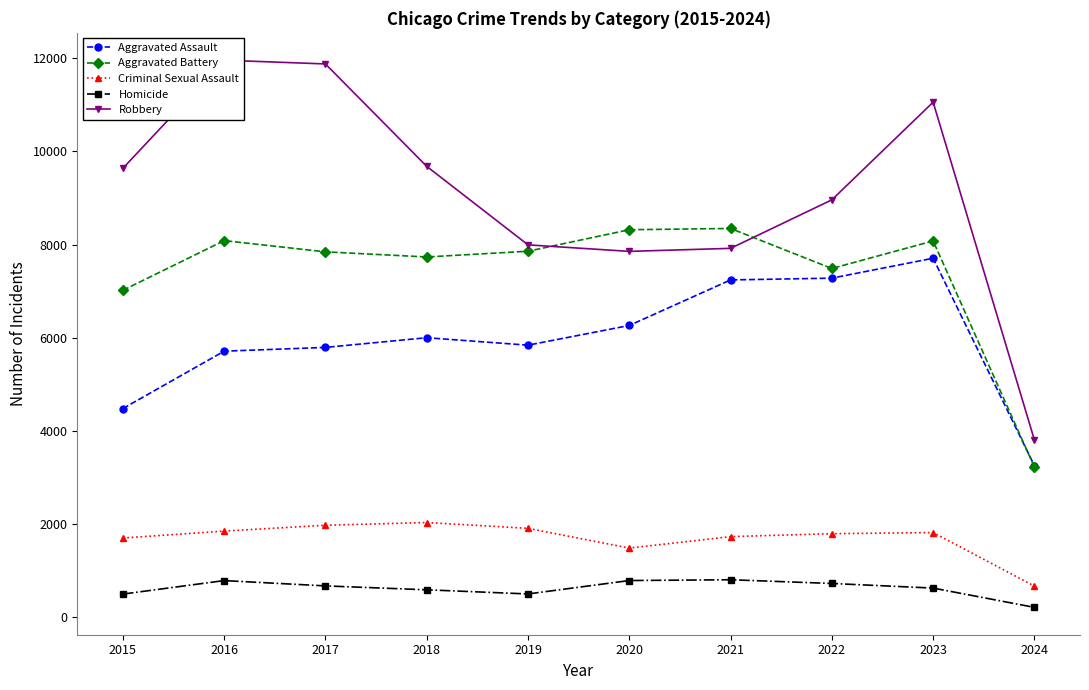

The value of Aggravated Assault at 2018 is 6001. True or false?

True